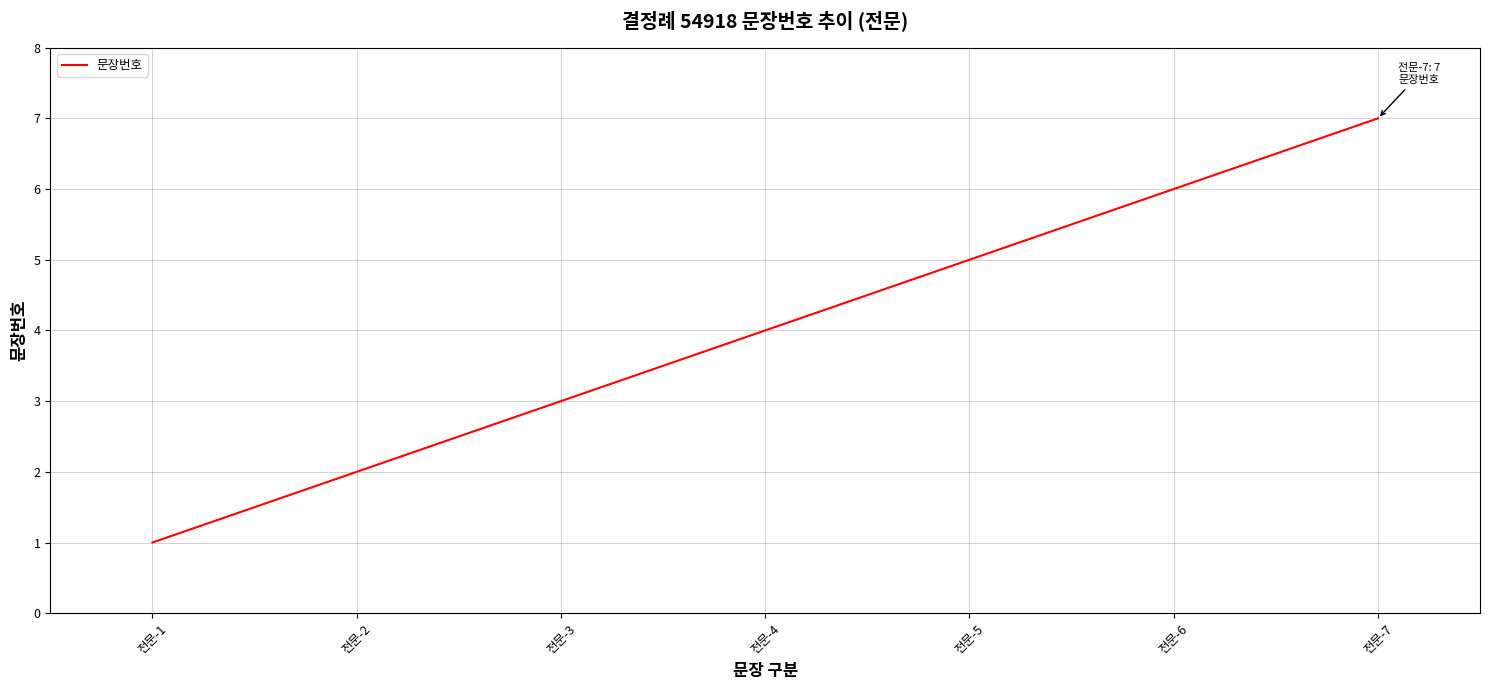

Is this an area chart (filled region under the line)?

No